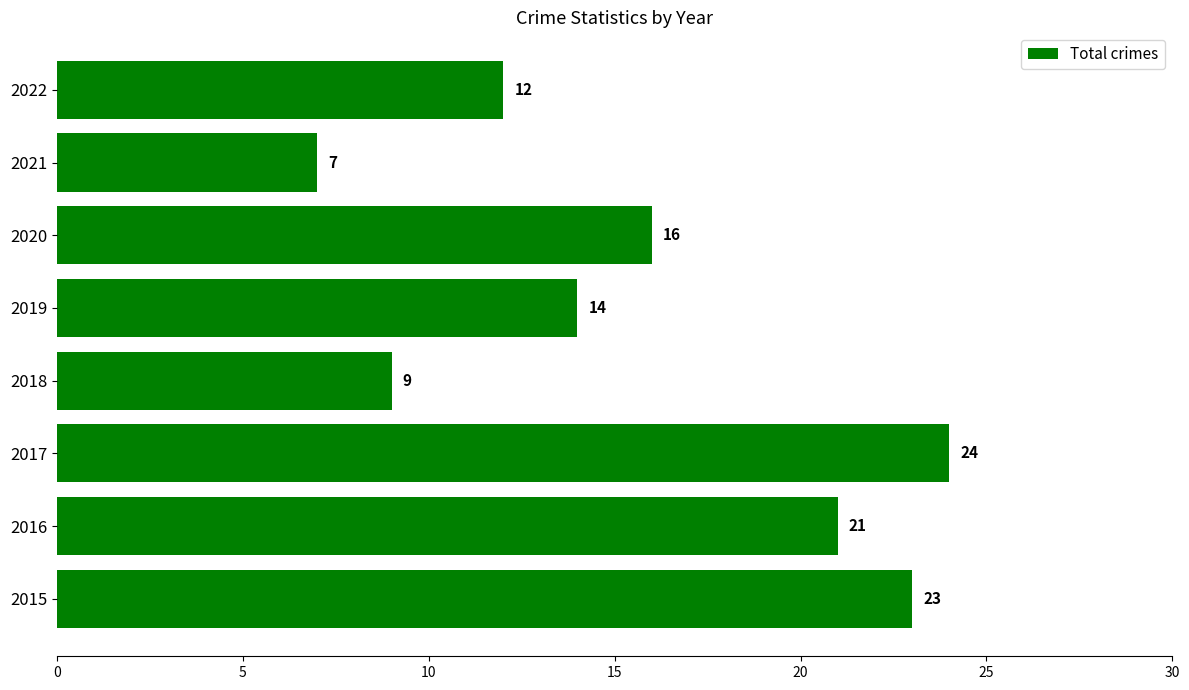

List the labels in order of value, largest first.

2017, 2015, 2016, 2020, 2019, 2022, 2018, 2021